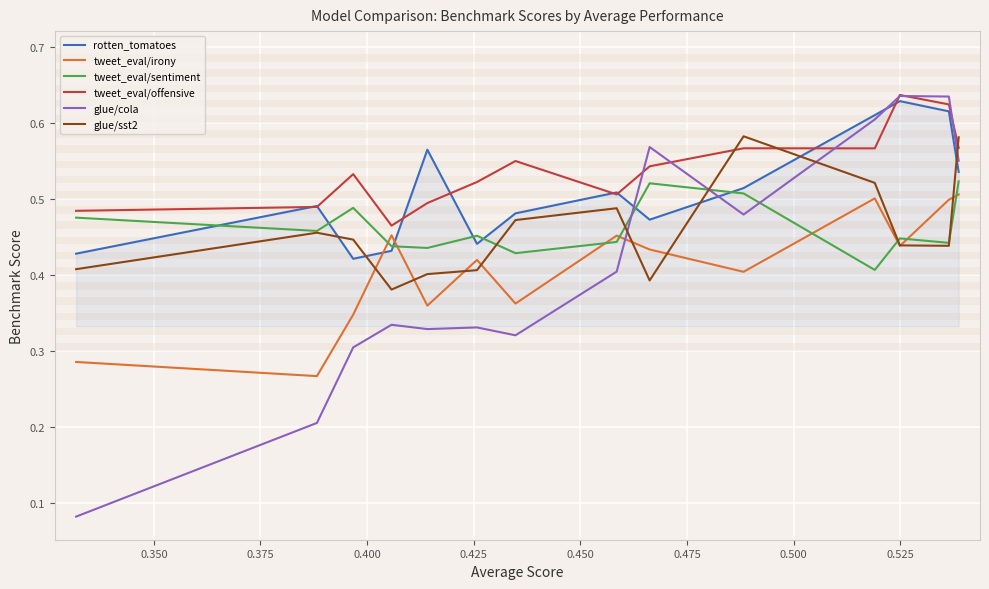

Which series has the largest range (max minus min)?

glue/cola